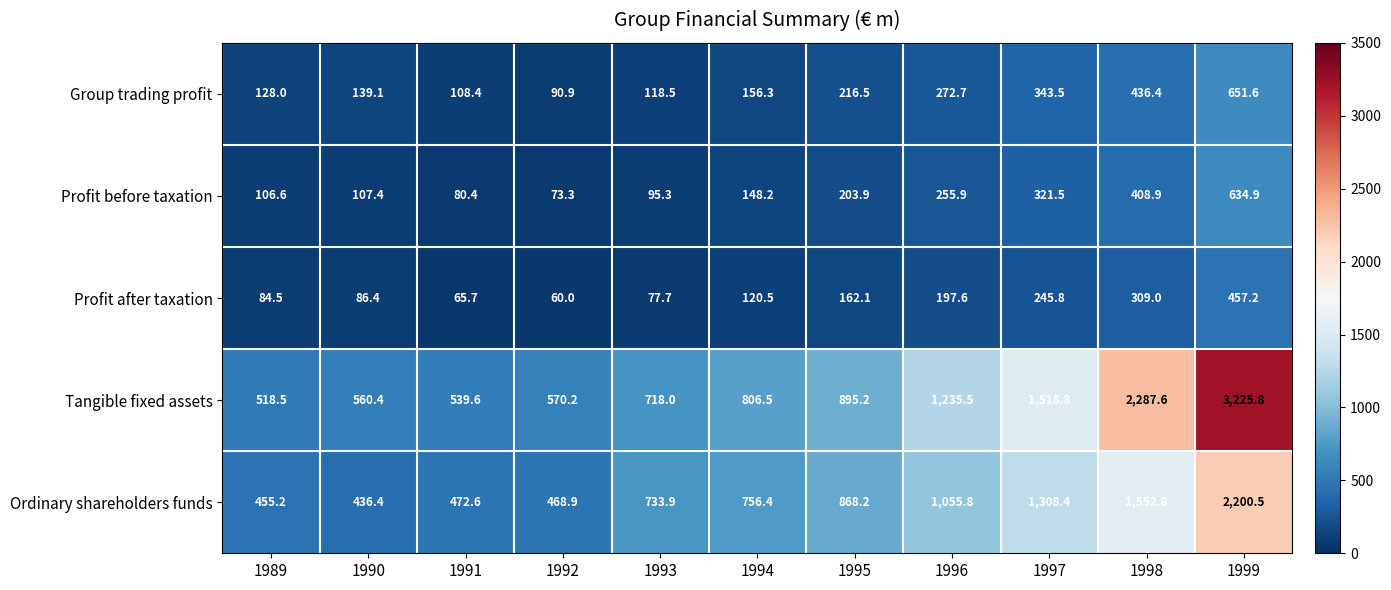

True or false: Profit after taxation has a value of 65.7 at 1991.

True